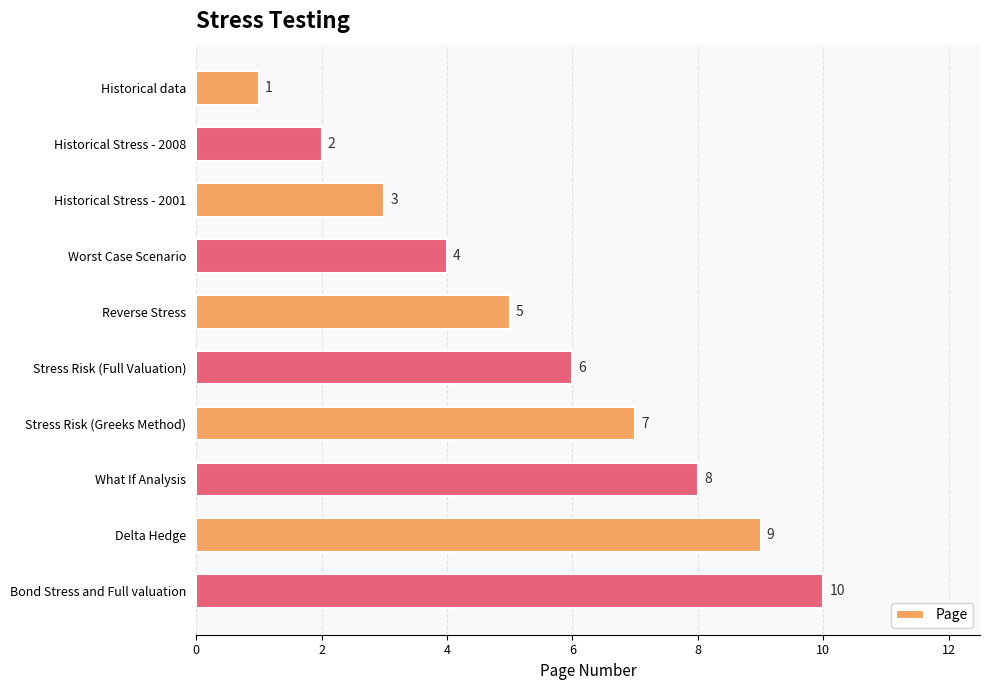

How many bars are there in total?

10